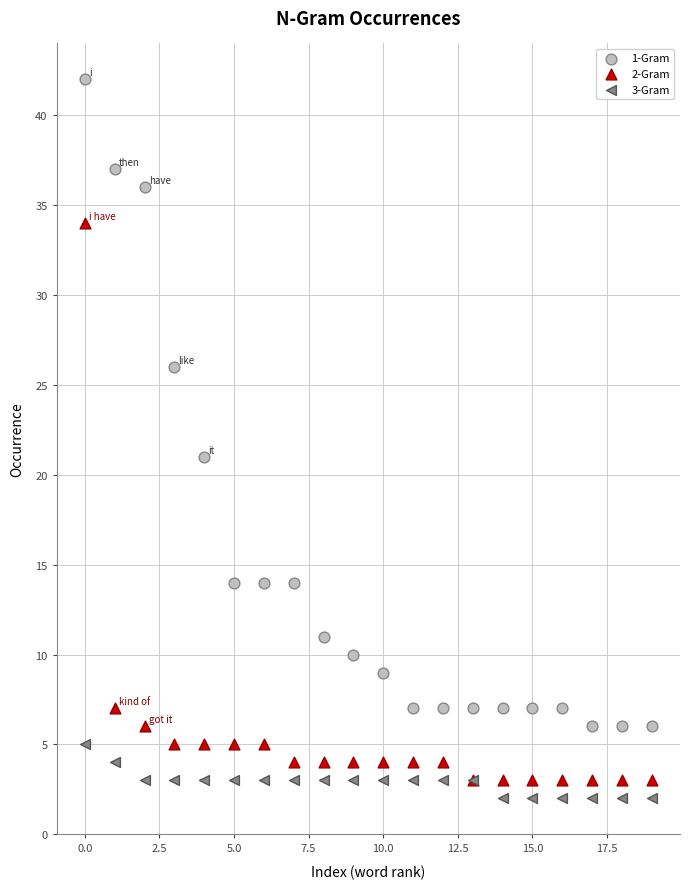

Across all series, what Y value is closest to 22?

21